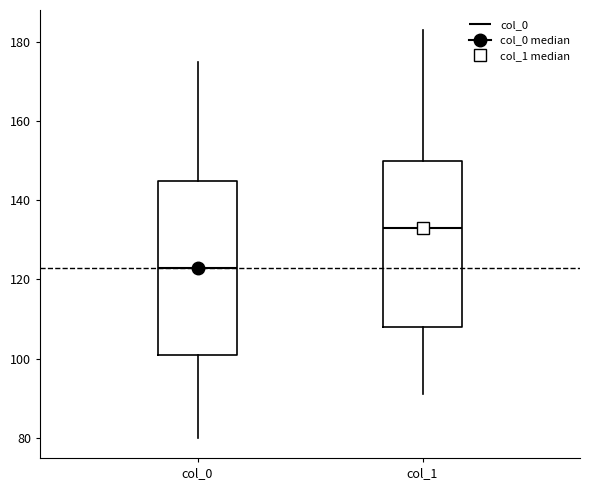

Reading left to right, read every box against the y-axis: the position of its median line, the range the box covers, and the ends of its whiskers. The values are not printed on the chart, so give them approximately, as read against the axis.

col_0: median 124, box 102 to 146, whiskers 80 to 176
col_1: median 134, box 108 to 150, whiskers 92 to 184